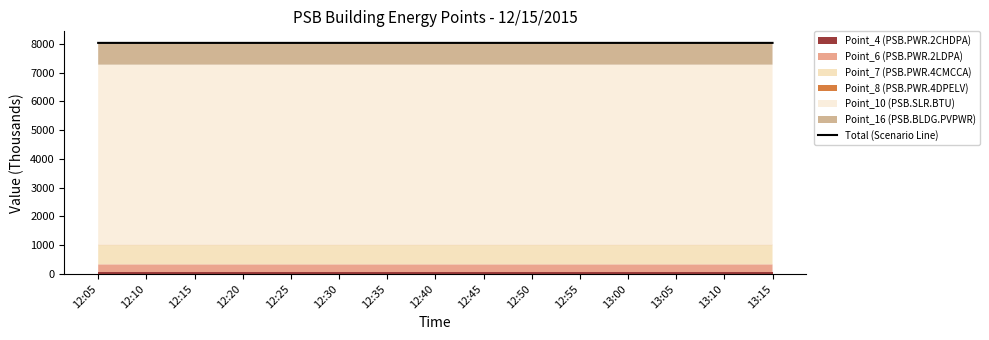

Rank the categories by value from highest to lowest.

13:10, 13:15, 13:00, 13:05, 12:50, 12:55, 12:40, 12:45, 12:30, 12:35, 12:20, 12:25, 12:10, 12:15, 12:05